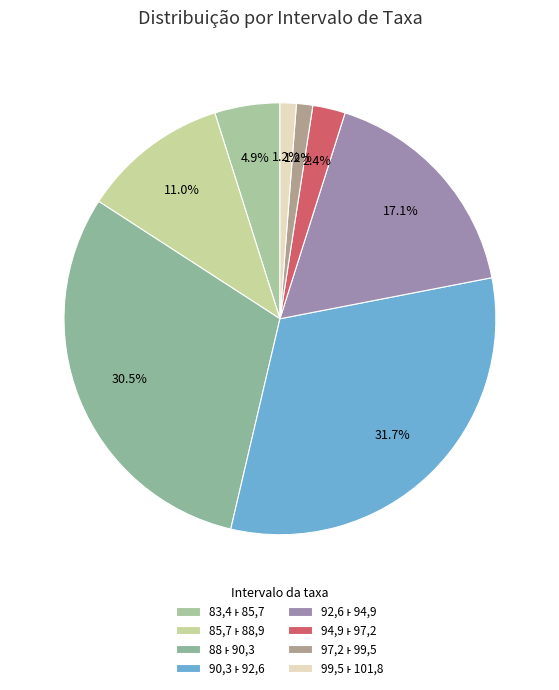

The 94,9 ͱ 97,2 slice represents 2% of the pie. True or false?

True